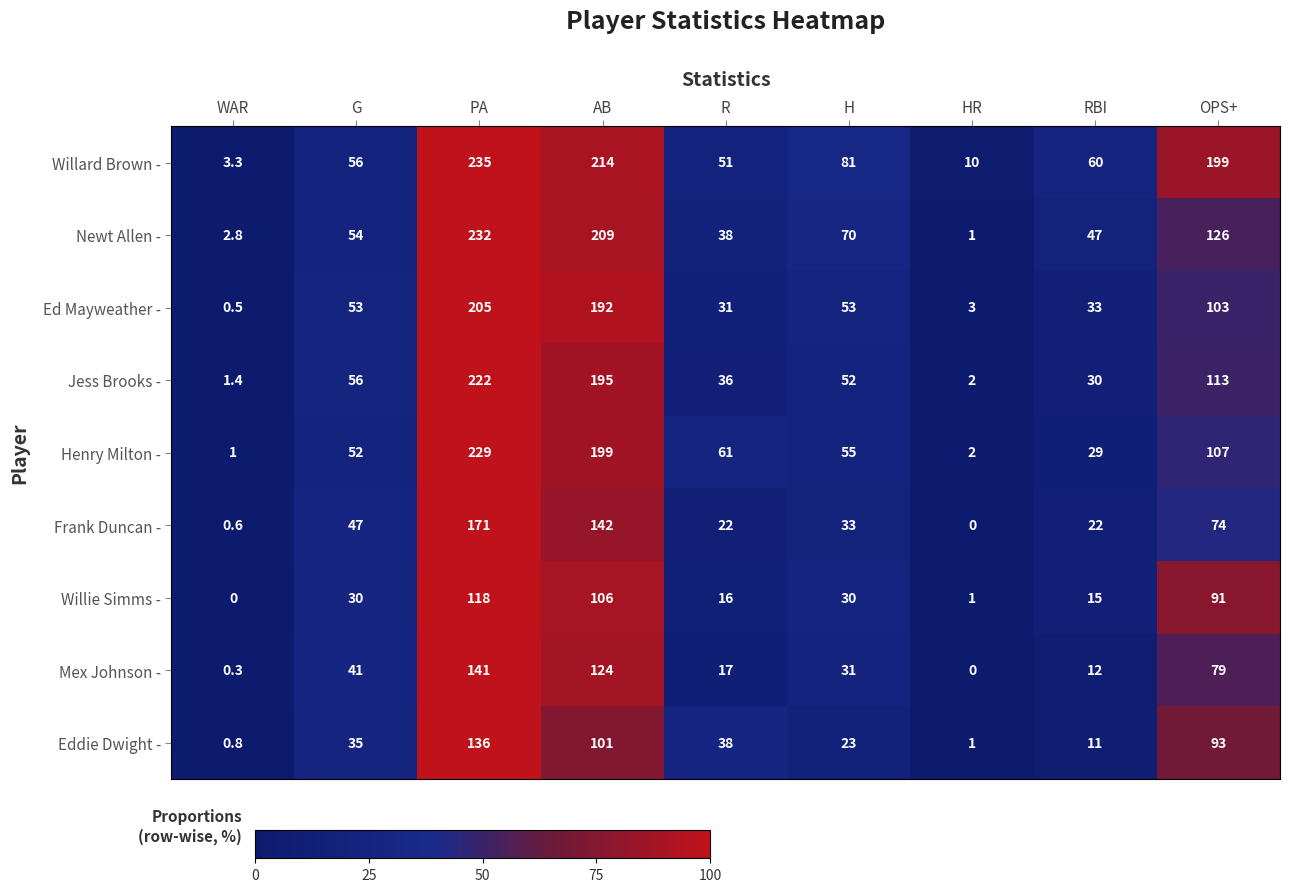

What is the maximum value for Jess Brooks -?

222.0